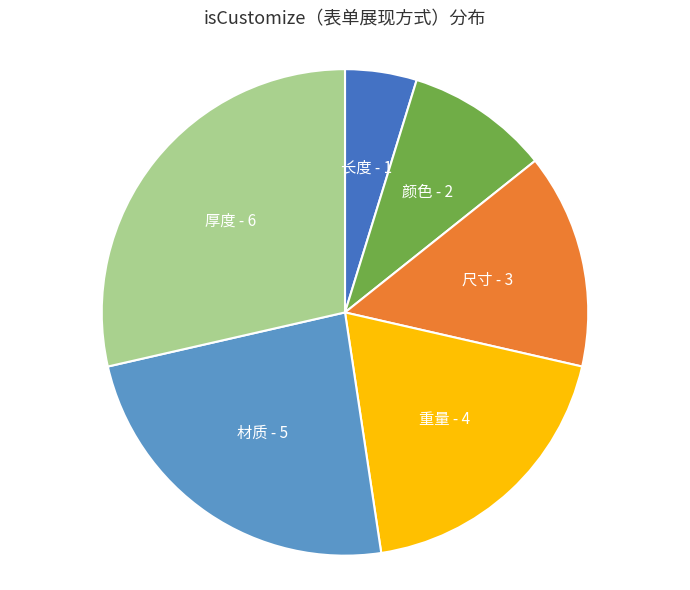

Which category has the smallest portion of the pie?

长度